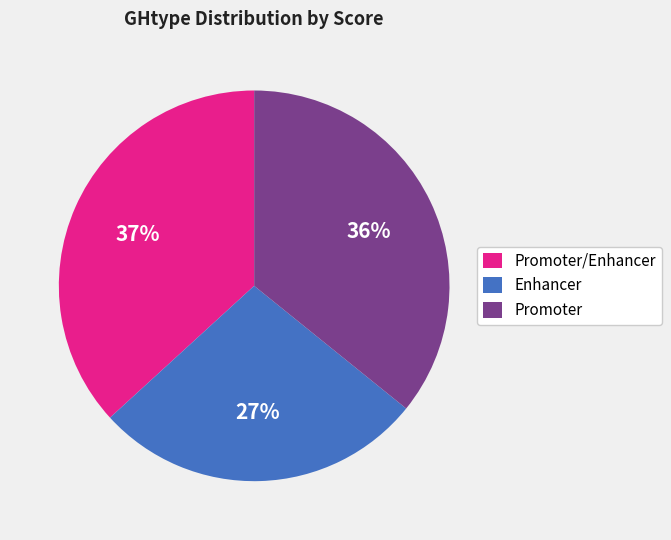

Count the number of slices in the pie.

3